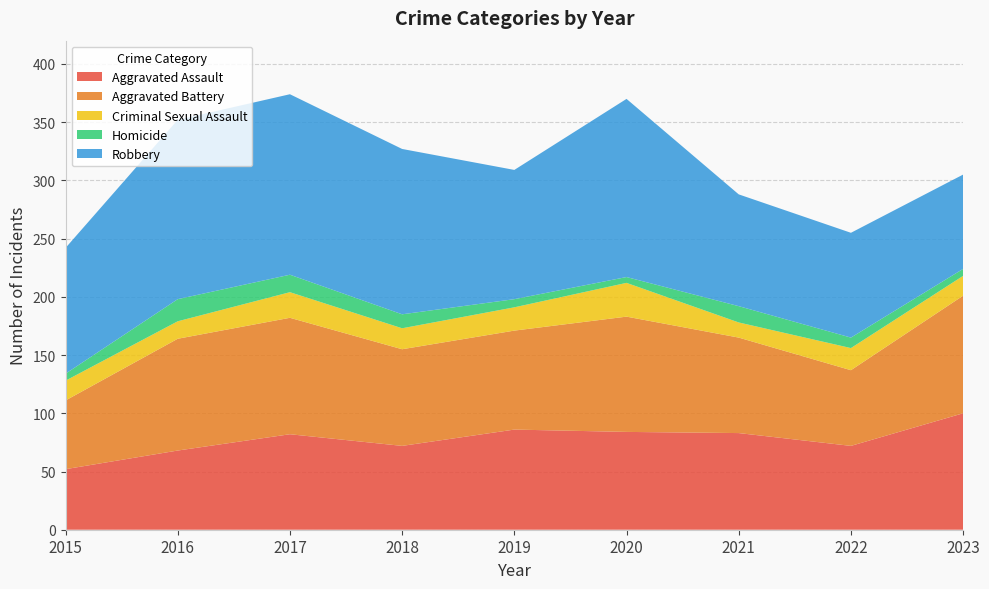

Reading left to right, list all the values displayed in this chart.

Aggravated Assault: 52	68	82	72	86	84	83	72	100
Aggravated Battery: 59	96	100	83	85	99	82	65	101
Criminal Sexual Assault: 17	15	22	18	20	29	13	19	17
Homicide: 6	19	15	12	7	5	14	9	6
Robbery: 108	154	155	142	111	153	96	90	81